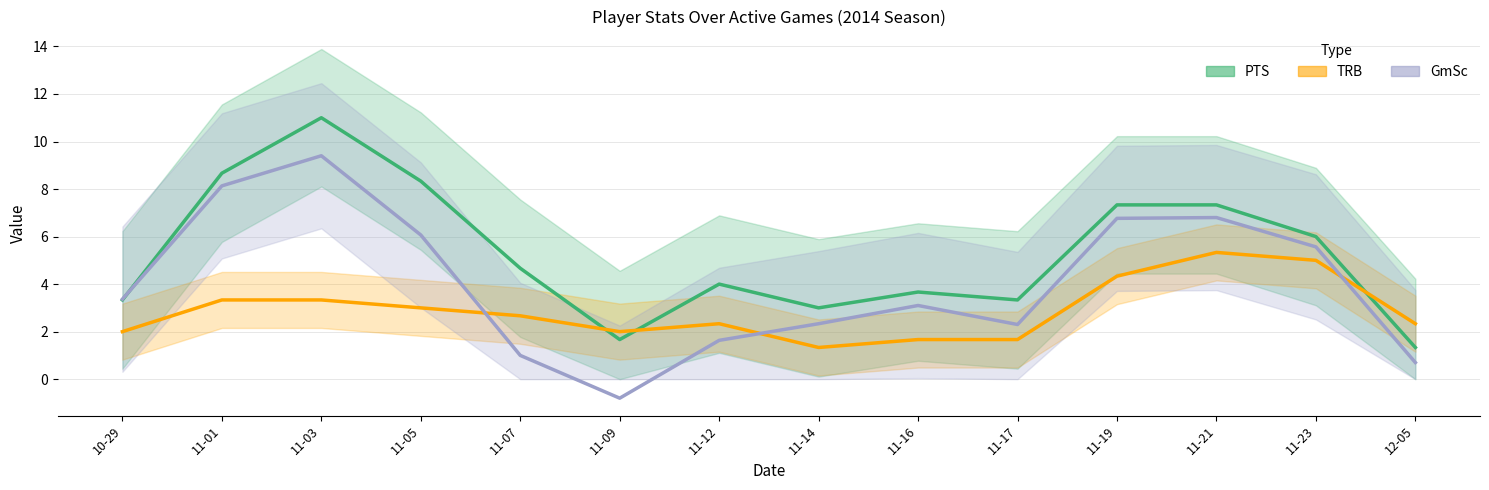

List the series in order of their peak value, lowest first.

TRB, GmSc, PTS